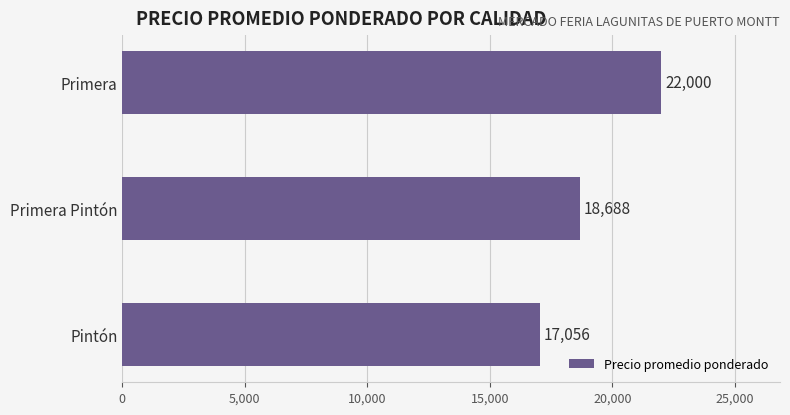

What is the label of the 2nd bar from the bottom?

Primera Pintón